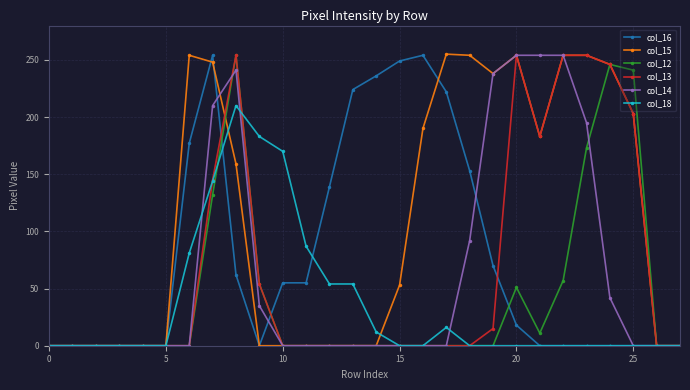

True or false: col_16 has more than 1 points higher than both neighbors.

True